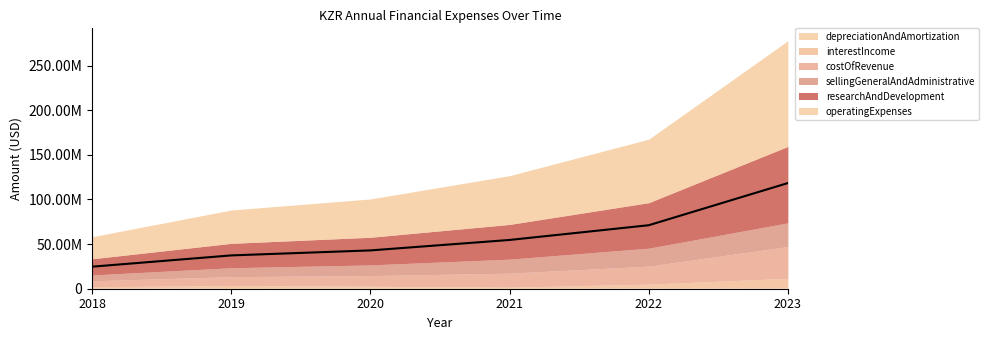

Is it true that the value at 2019 is 37342000?

True